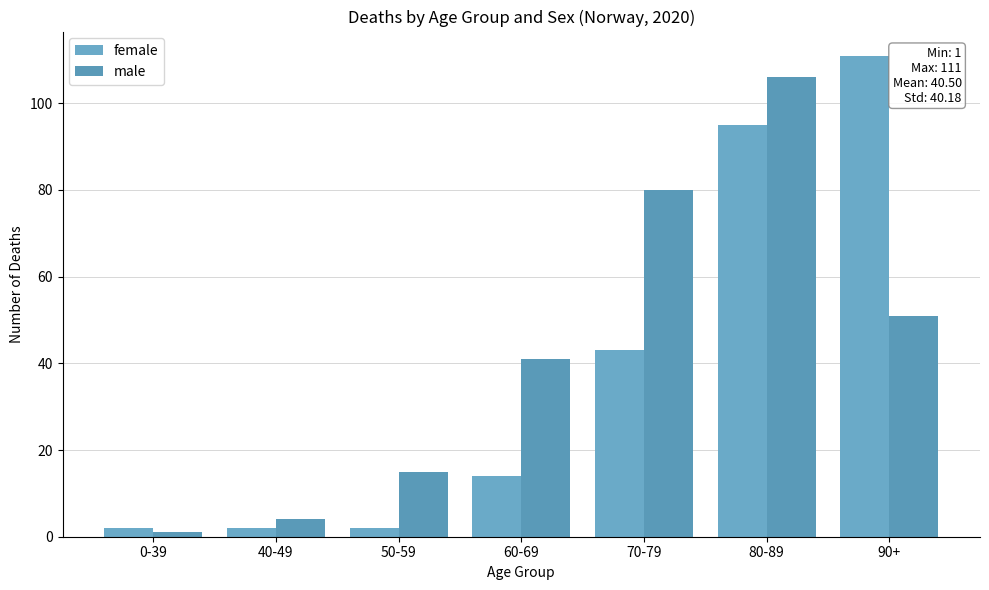

How many groups of bars are there?

7